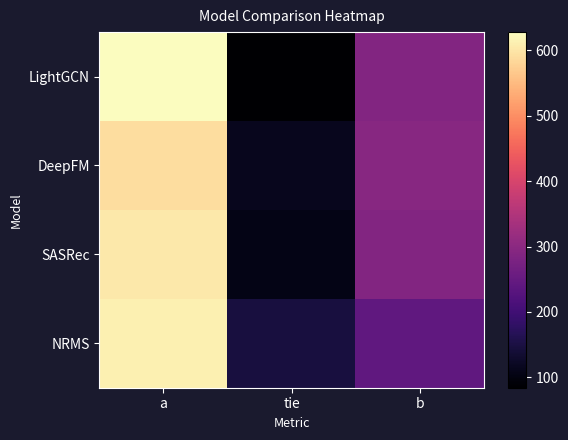

Which series has the widest spread of values?

LightGCN